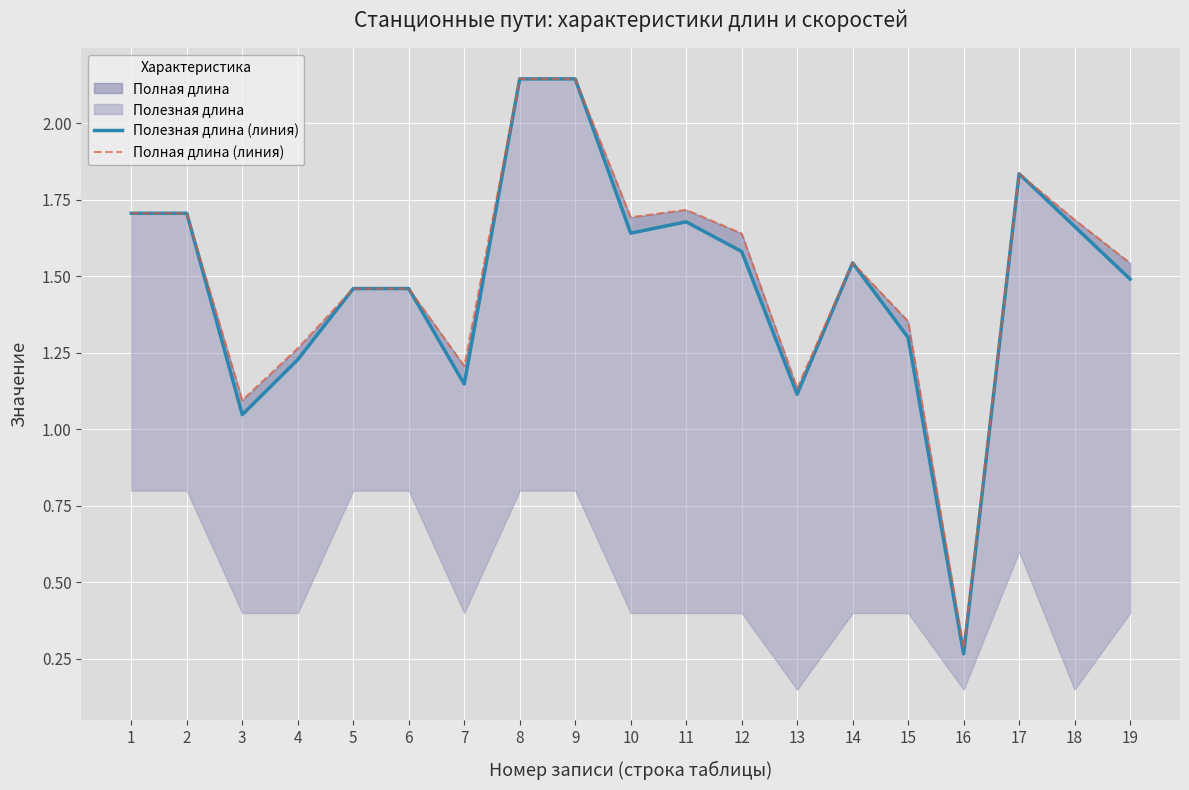

At which category is the sum across all series the highest?

8